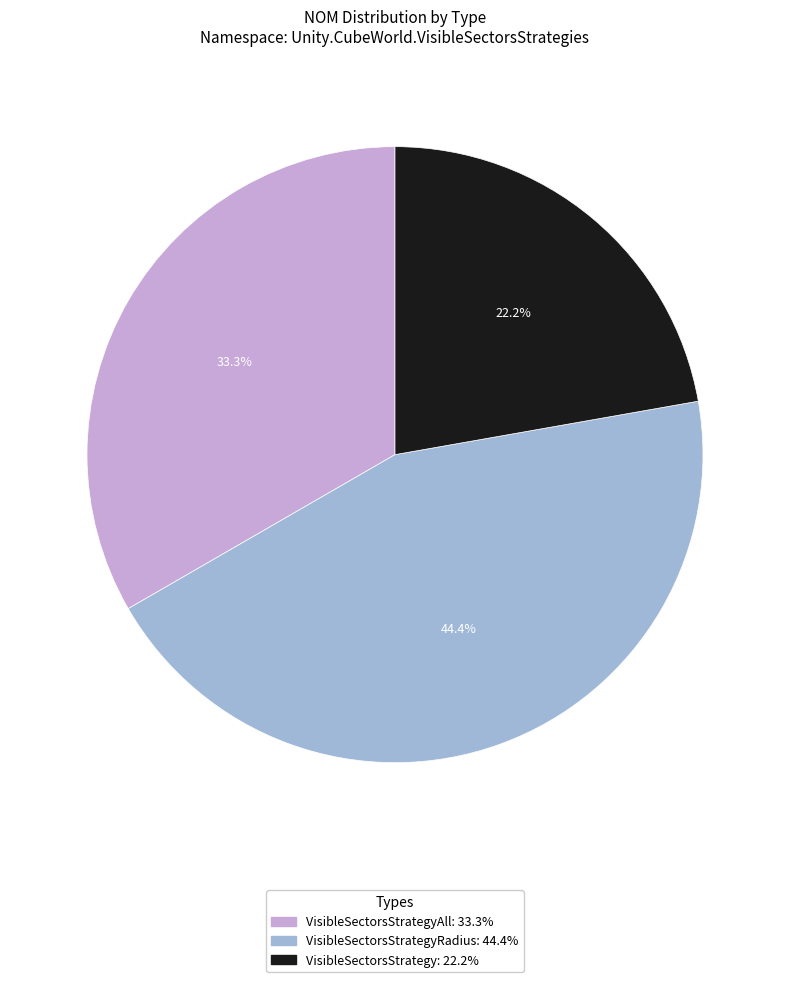

How many segments does this pie chart have?

3